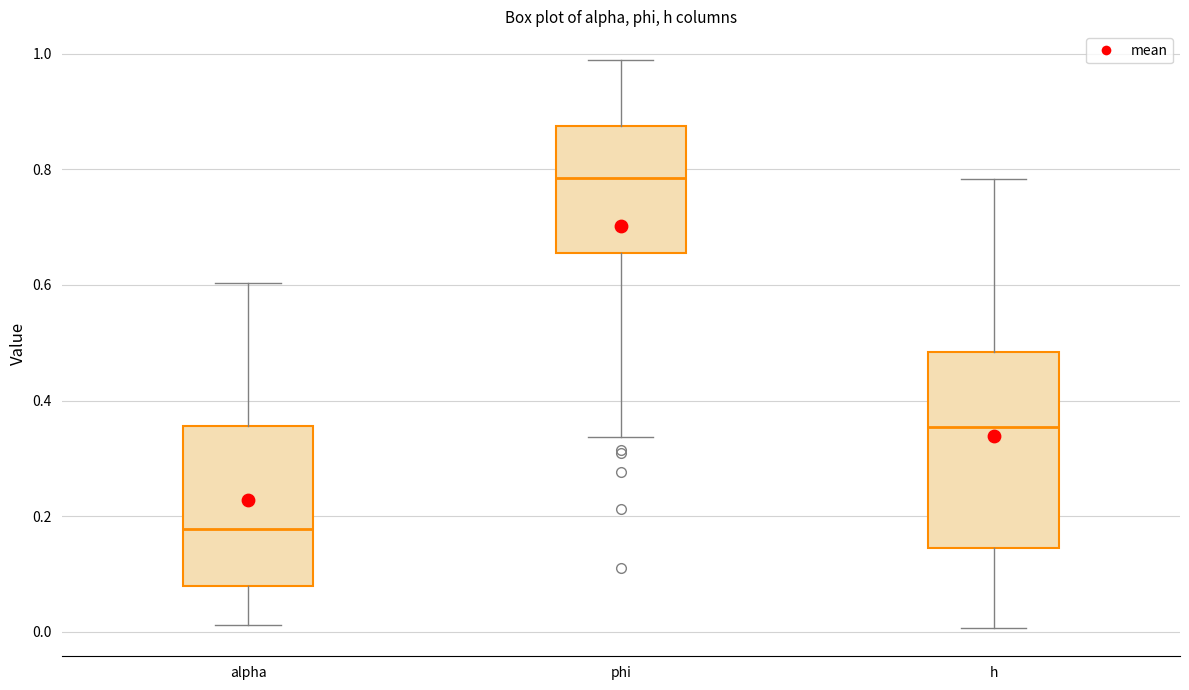

Which box's median line is the lowest?

alpha